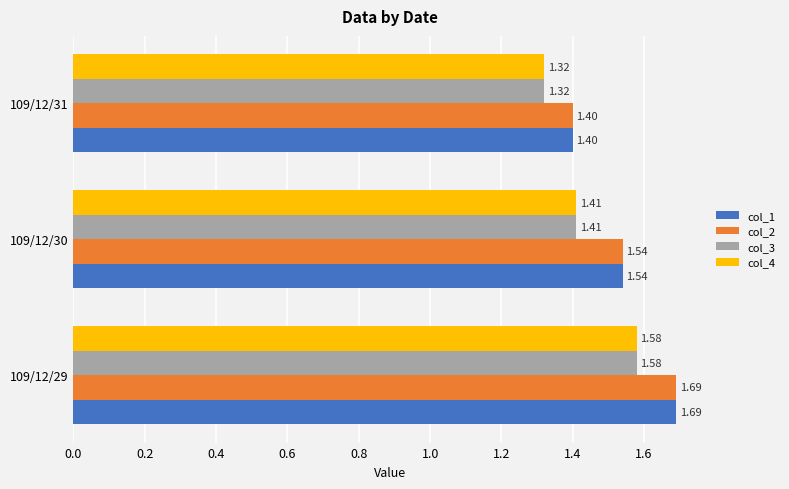

What is the sum of the col_1 values at 109/12/30 and 109/12/31?

2.9